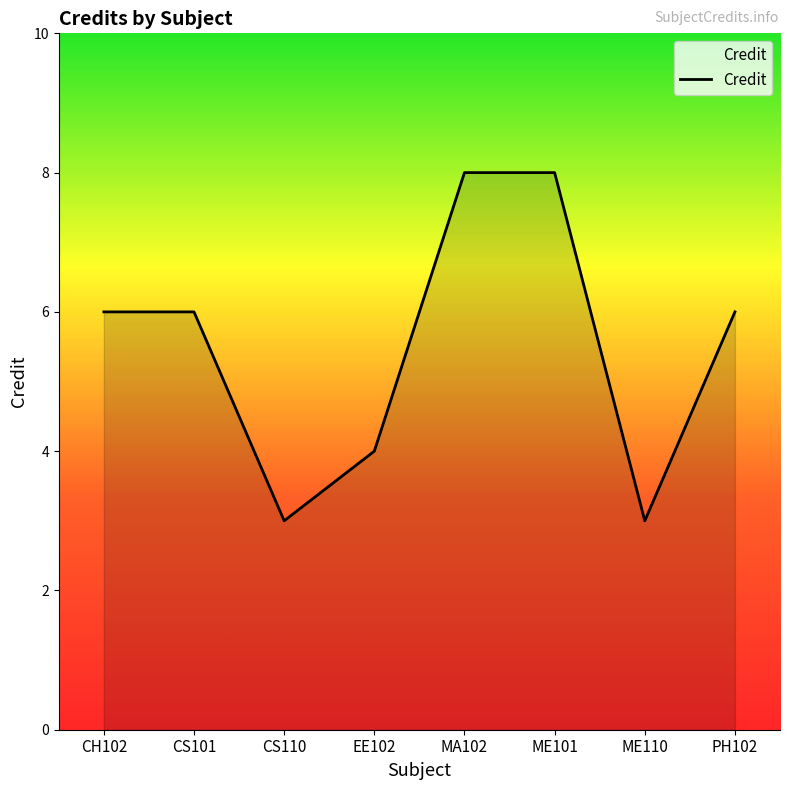

What position from the left is ME110?

7